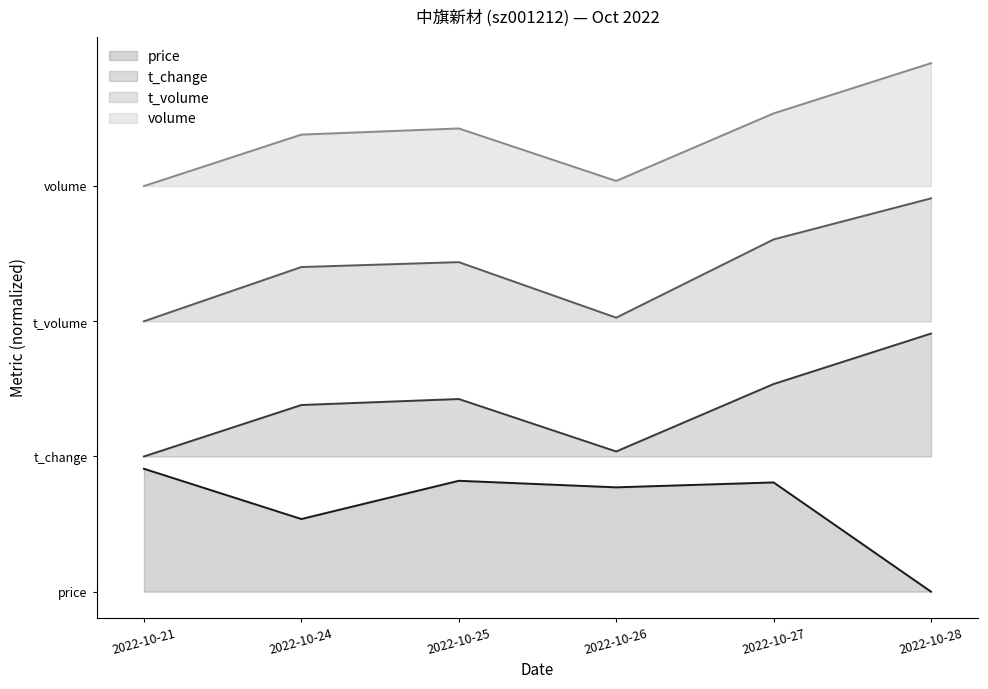

The volume (line) series shows 3.8 at 2022-10-25. True or false?

True